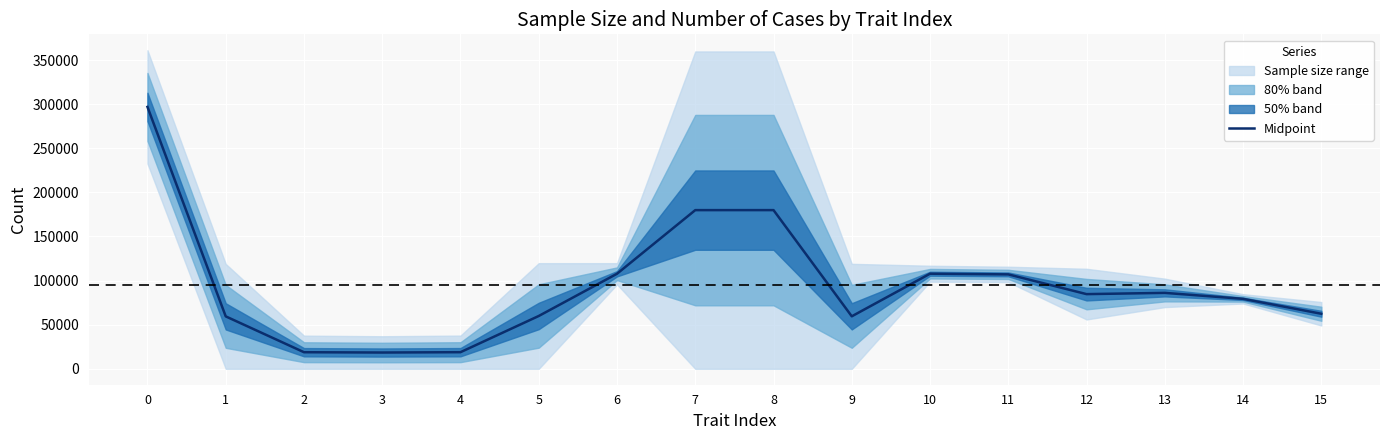

What is the greatest value displayed?

296846.0